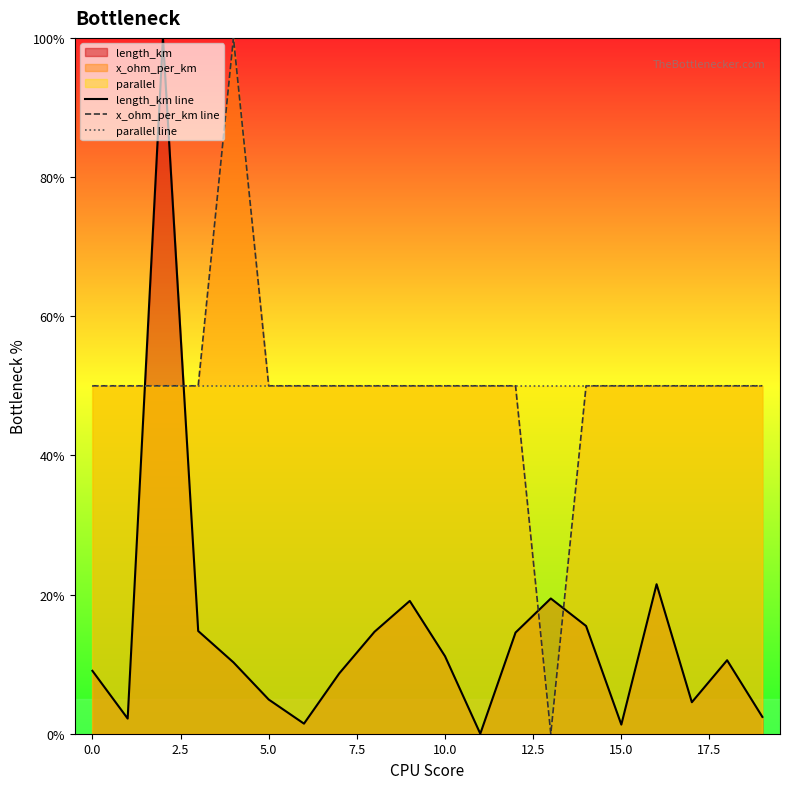

What is the highest value of the length_km line series?

100.0